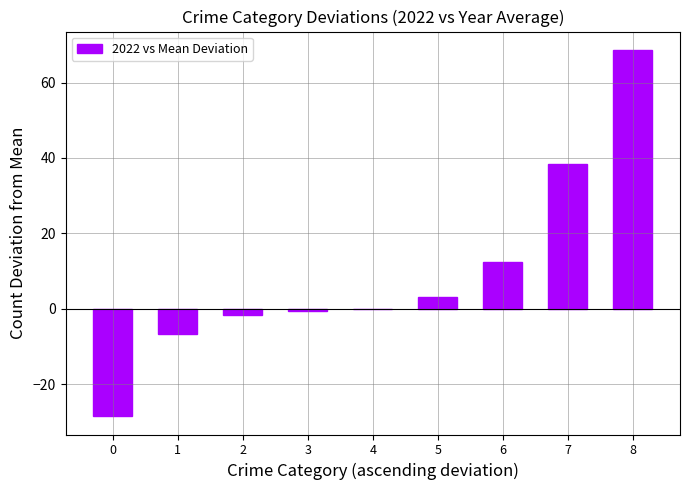

What is the sum of the values at 8 and 5?

71.8